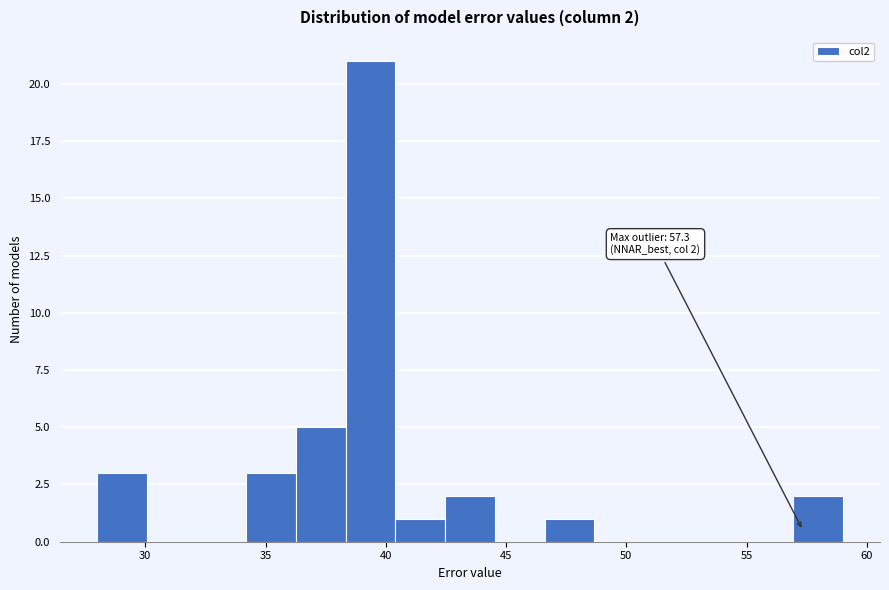

Over which range of the x-axis is the bar tallest?

38.5 to 40.5